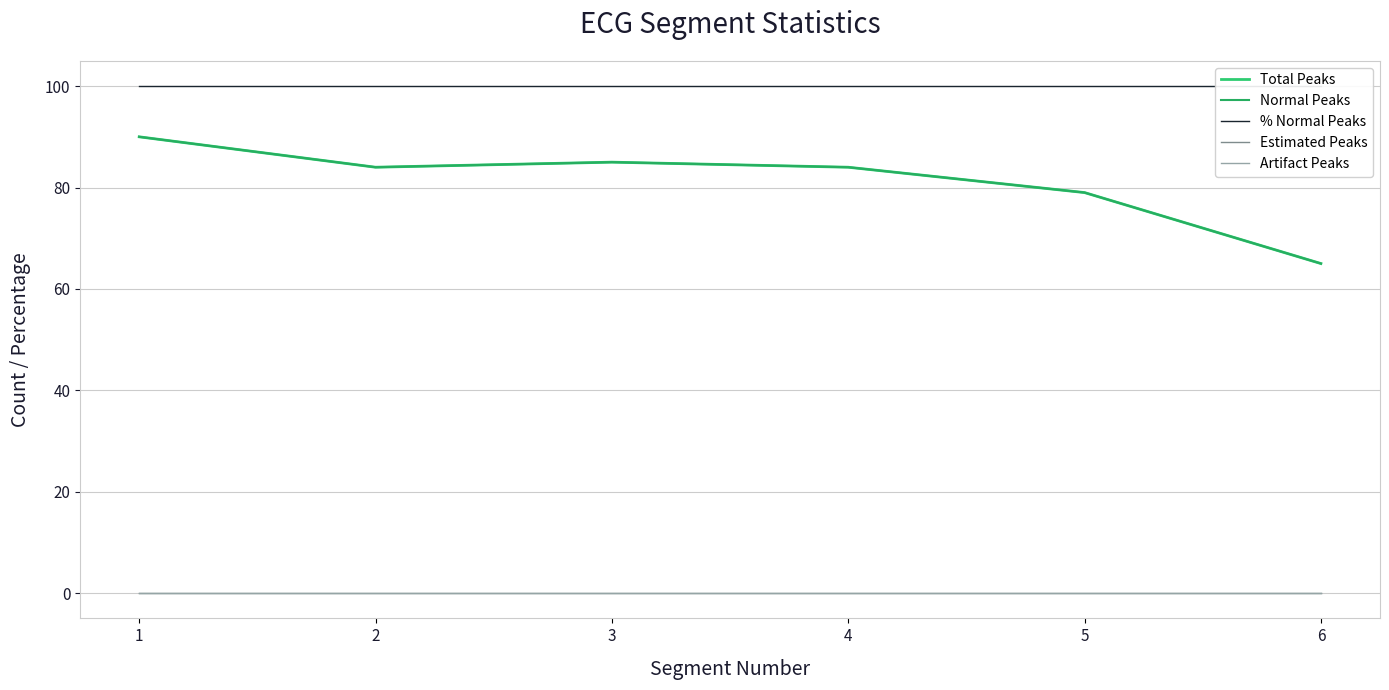

Is the value of Artifact Peaks at 3 greater than the value of Estimated Peaks at 1?

No